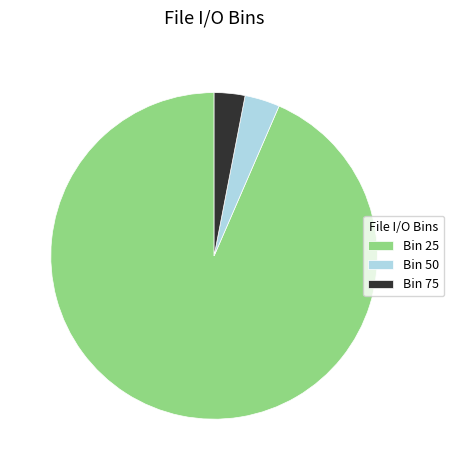

Do Bin 50 and Bin 25 together represent more than half of the pie?

Yes